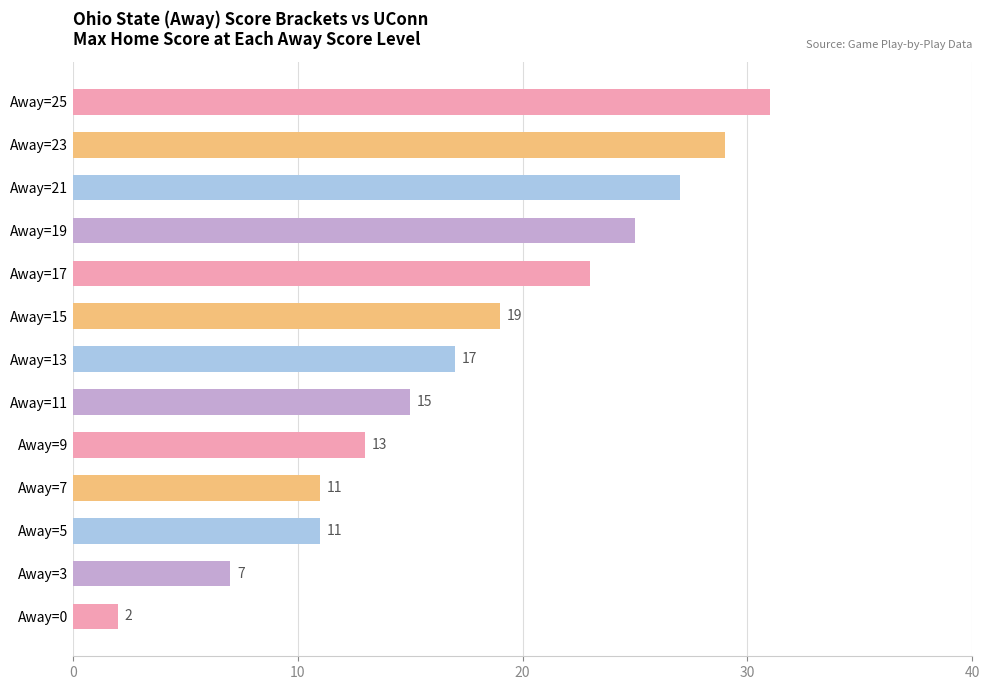

How many bars are there in total?

13